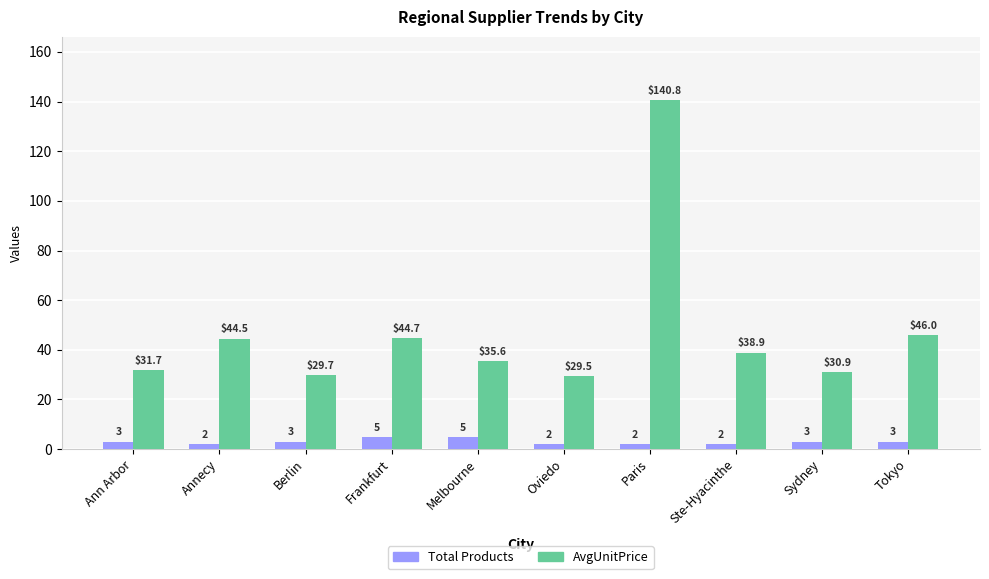

List the labels in order of AvgUnitPrice value, largest first.

Paris, Tokyo, Frankfurt, Annecy, Ste-Hyacinthe, Melbourne, Ann Arbor, Sydney, Berlin, Oviedo